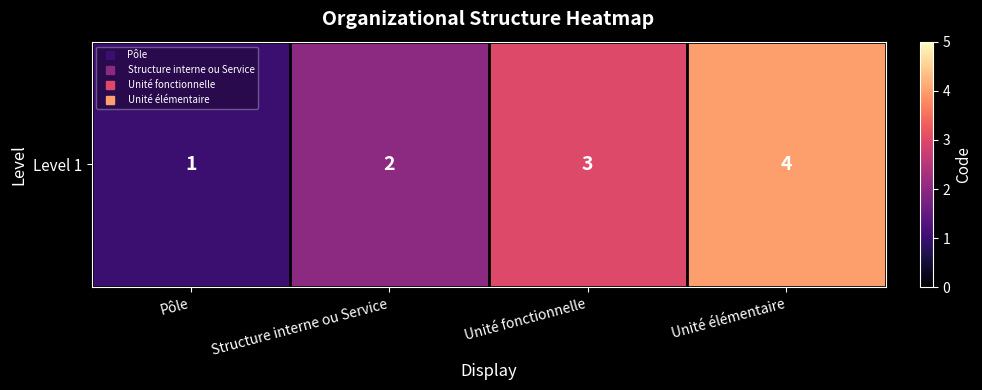

Is it true that the value at Unité élémentaire is 4?

True